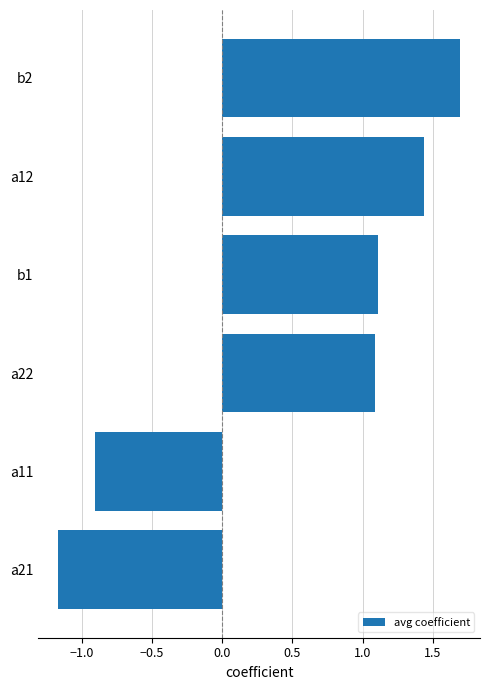

How many data points are less than 1?

2